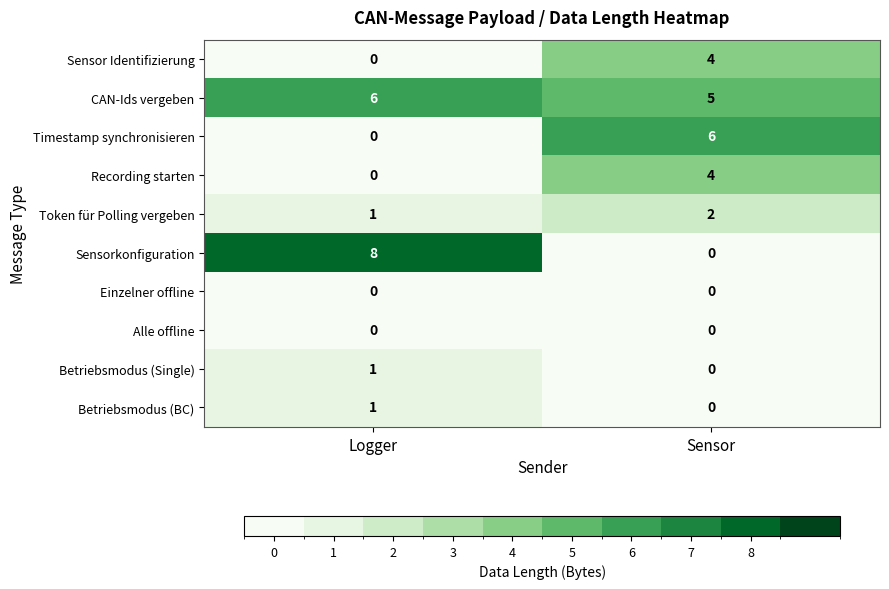

Which series has the largest range (max minus min)?

Sensorkonfiguration